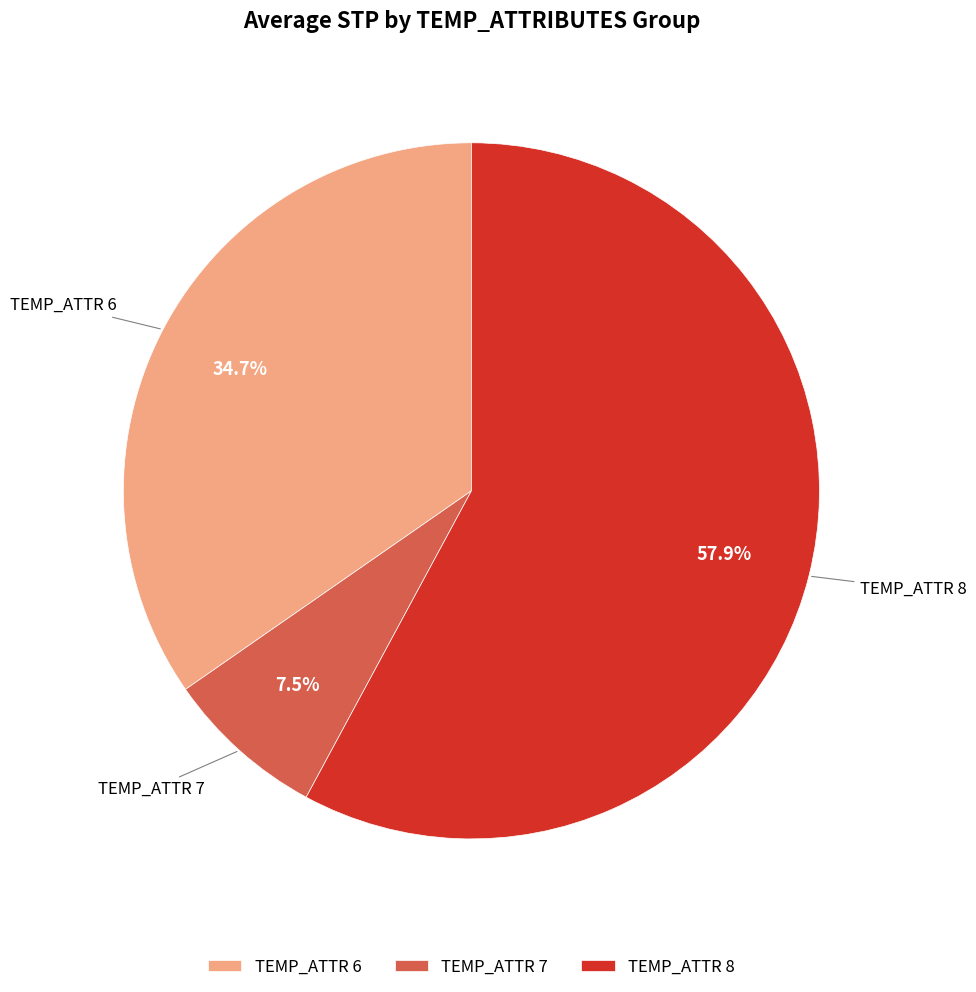

Which slice is the largest?

TEMP_ATTR 8